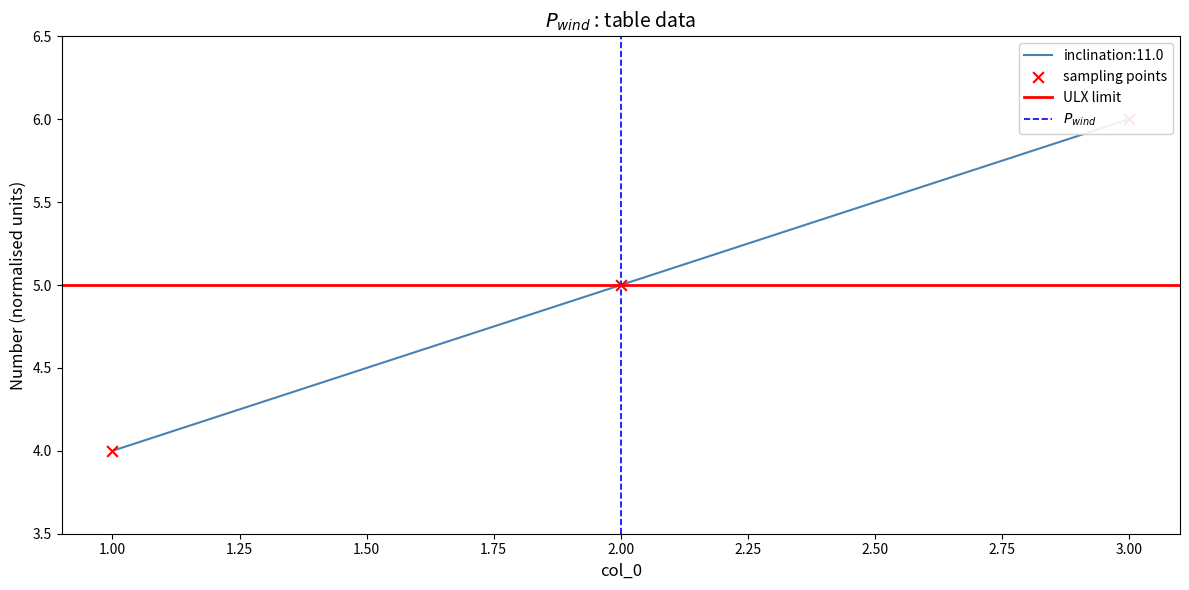

What is the change in value from 1 to 2?

+1